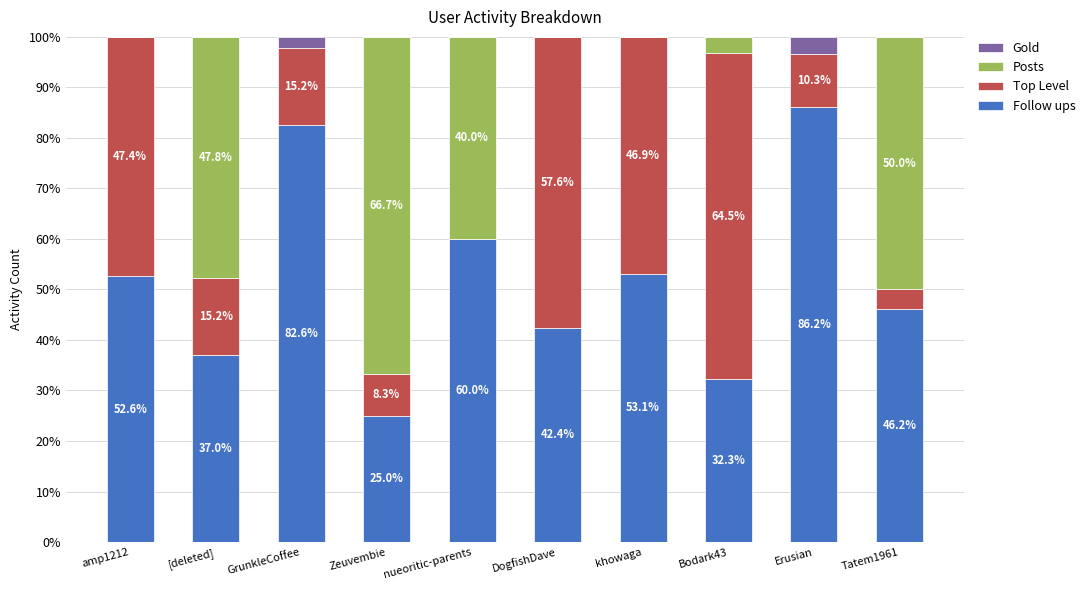

Reading left to right, transcribe the values for Follow ups.

amp1212=52.6	[deleted]=37.0	GrunkleCoffee=82.6	Zeuvembie=25.0	nueoritic-parents=60.0	DogfishDave=42.4	khowaga=53.1	Bodark43=32.3	Erusian=86.2	Tatem1961=46.2